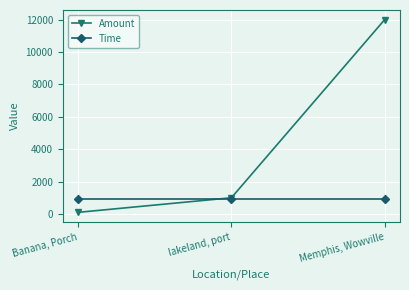

What position from the right is lakeland, port?

2